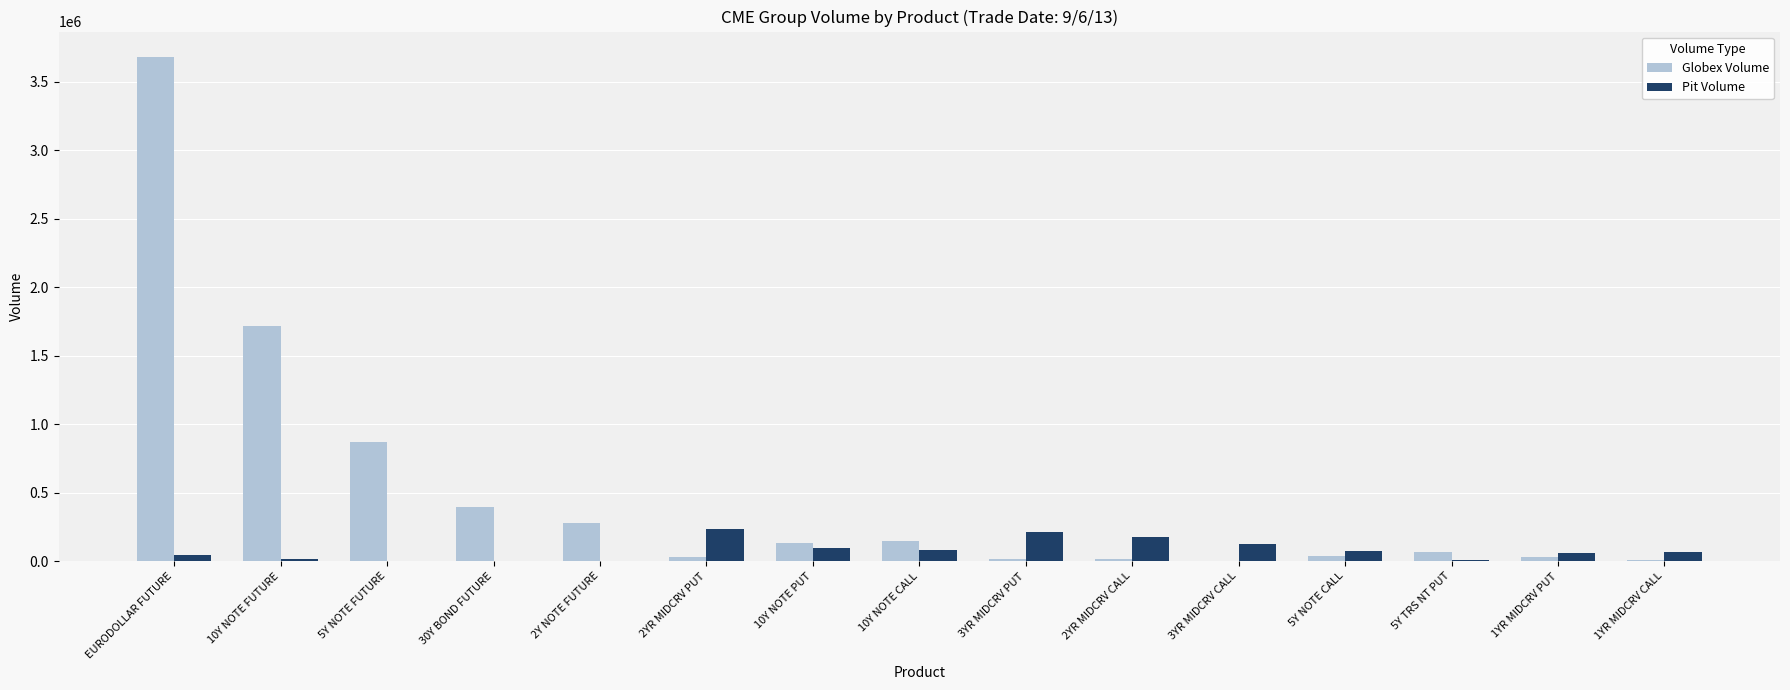

Which series has the largest total across all categories?

Globex Volume